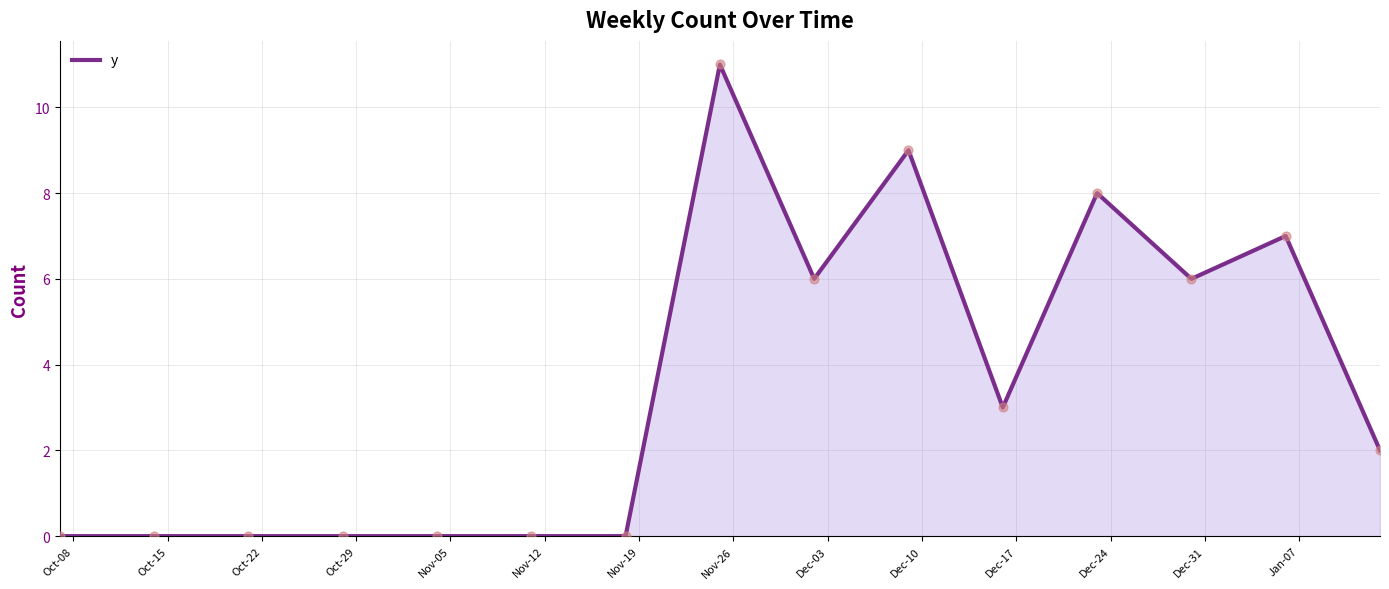

What is the maximum value shown in the chart?

11